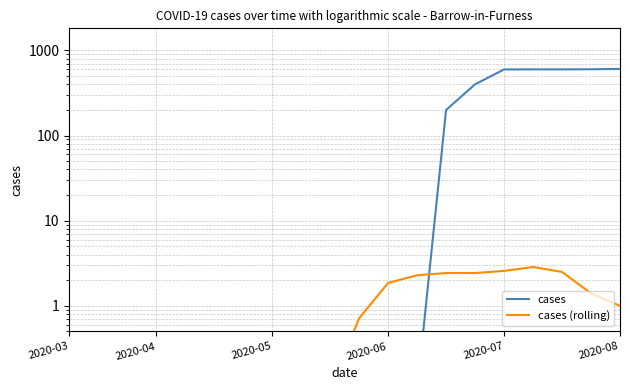

What is the difference between the maximum and minimum values in the cases (rolling) series?

2.8